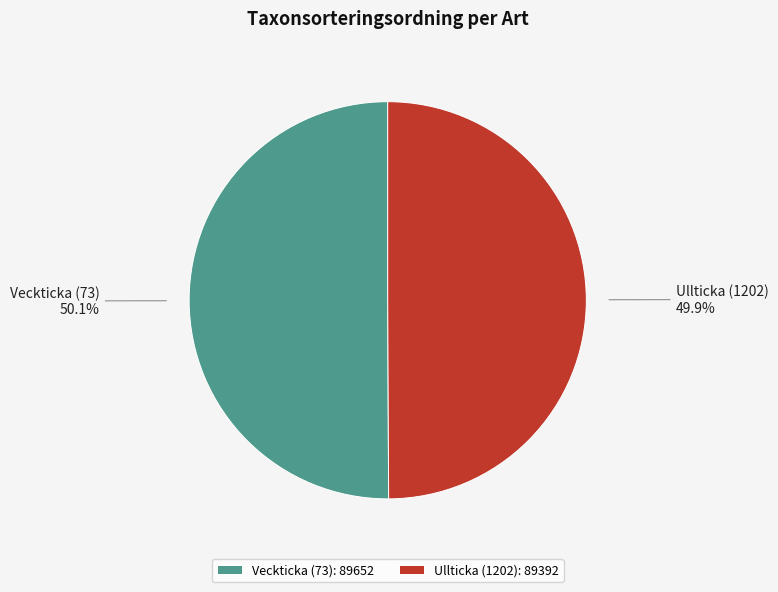

Count the number of slices in the pie.

2